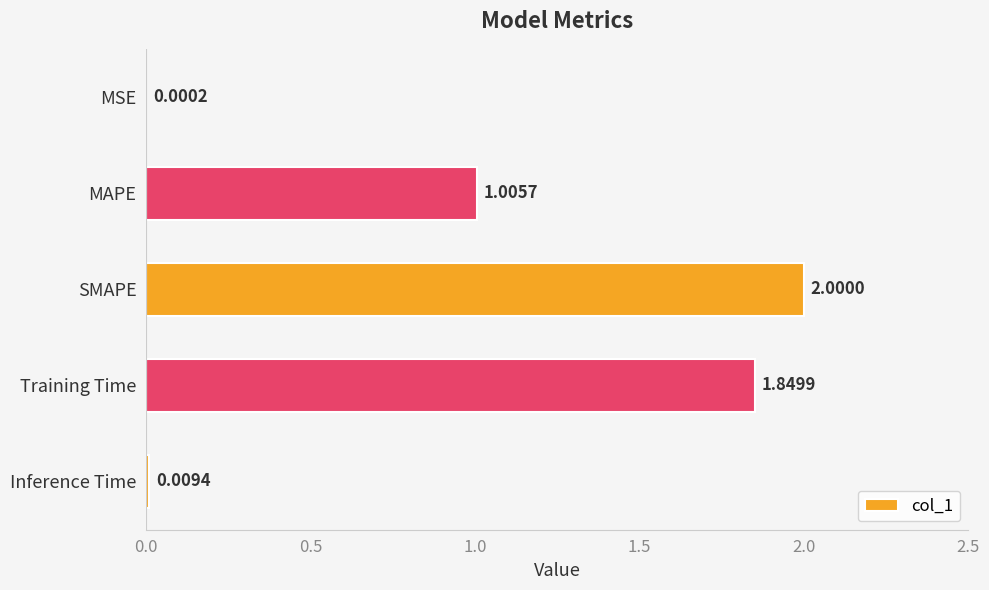

What is the change in value from MAPE to SMAPE?

+1.0